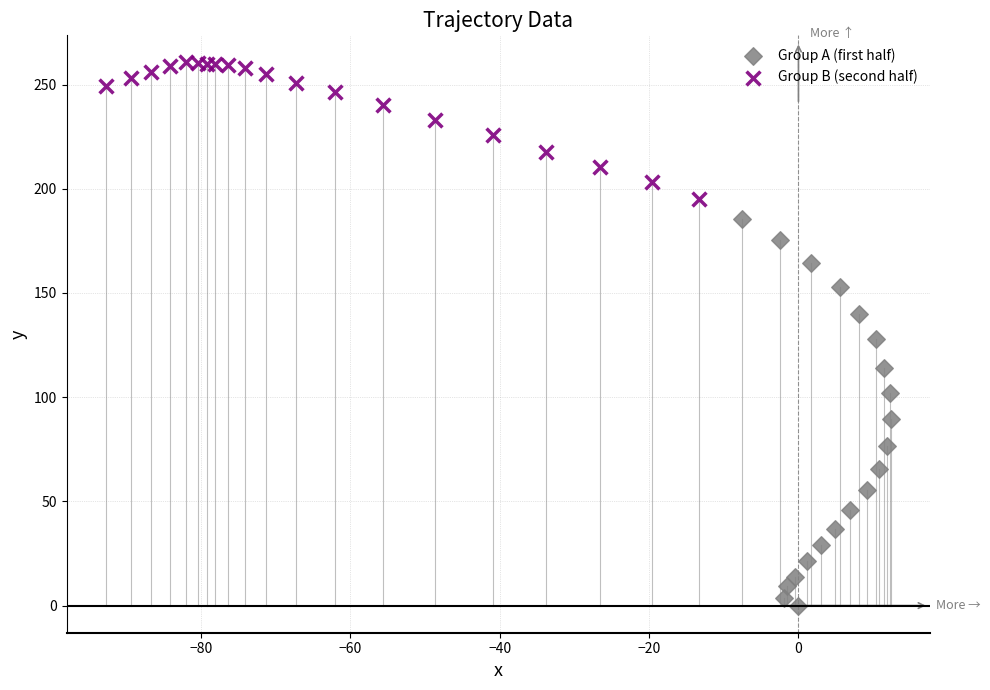

Which series has the widest spread of Y values?

Group A (first half)